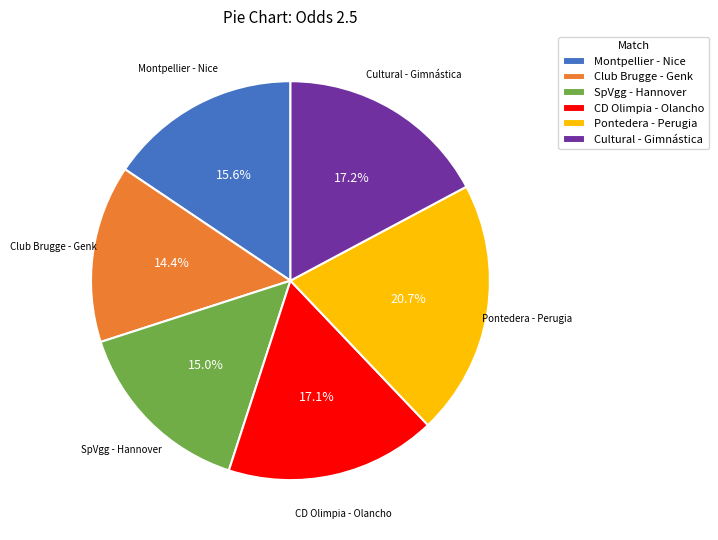

How many slices are in this pie chart?

6